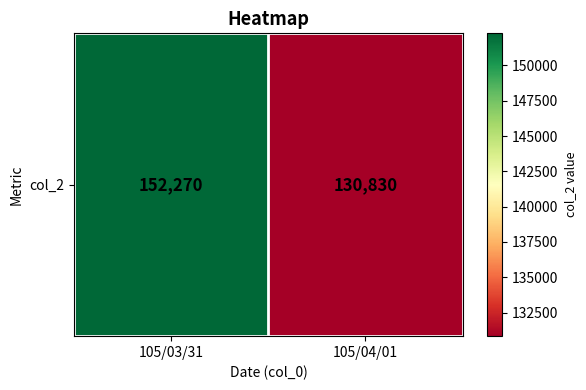

Which label corresponds to the largest value in the chart?

105/03/31